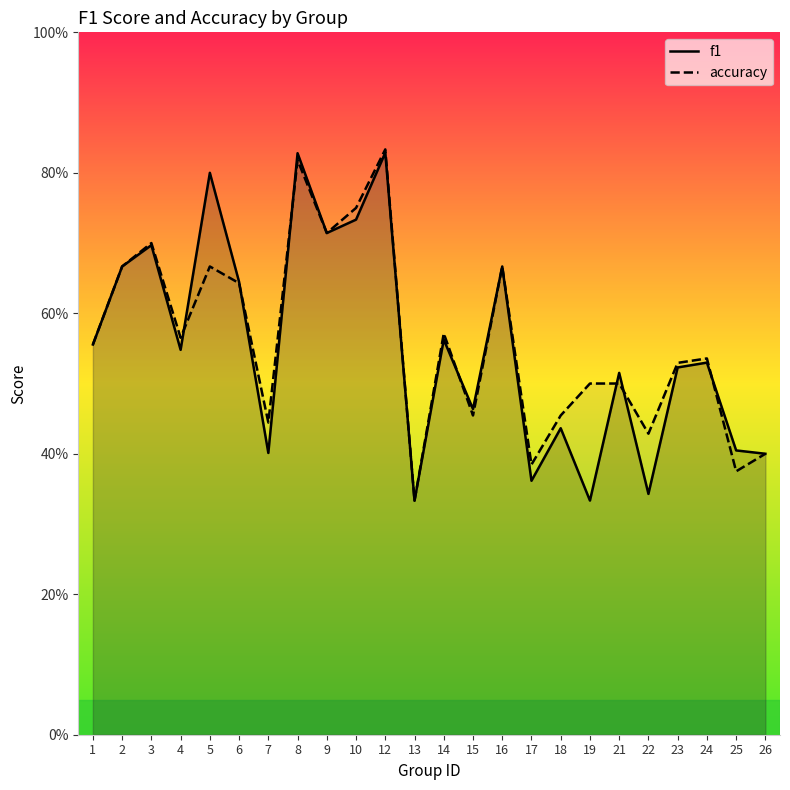

In f1, how many points are lower than both neighbors (excluding endpoints)?

8